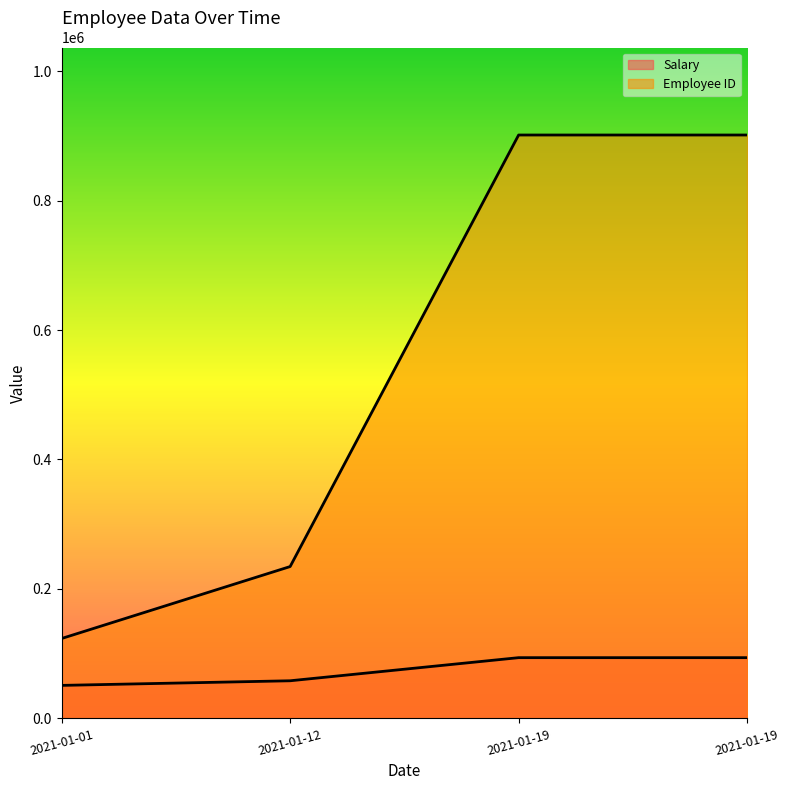

List the series in order of their overall mean, lowest first.

Salary, Employee ID